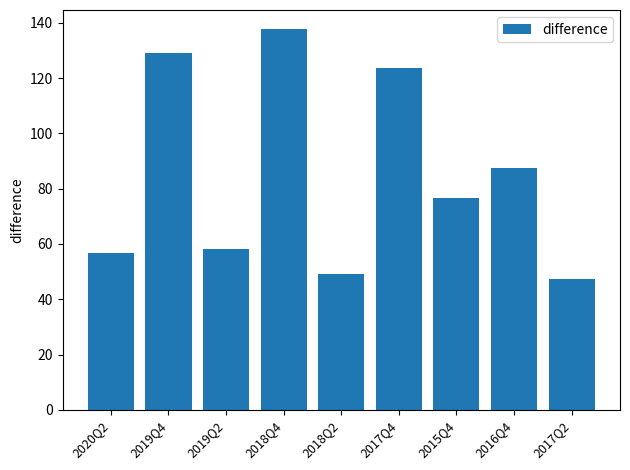

How many bars are there in total?

9